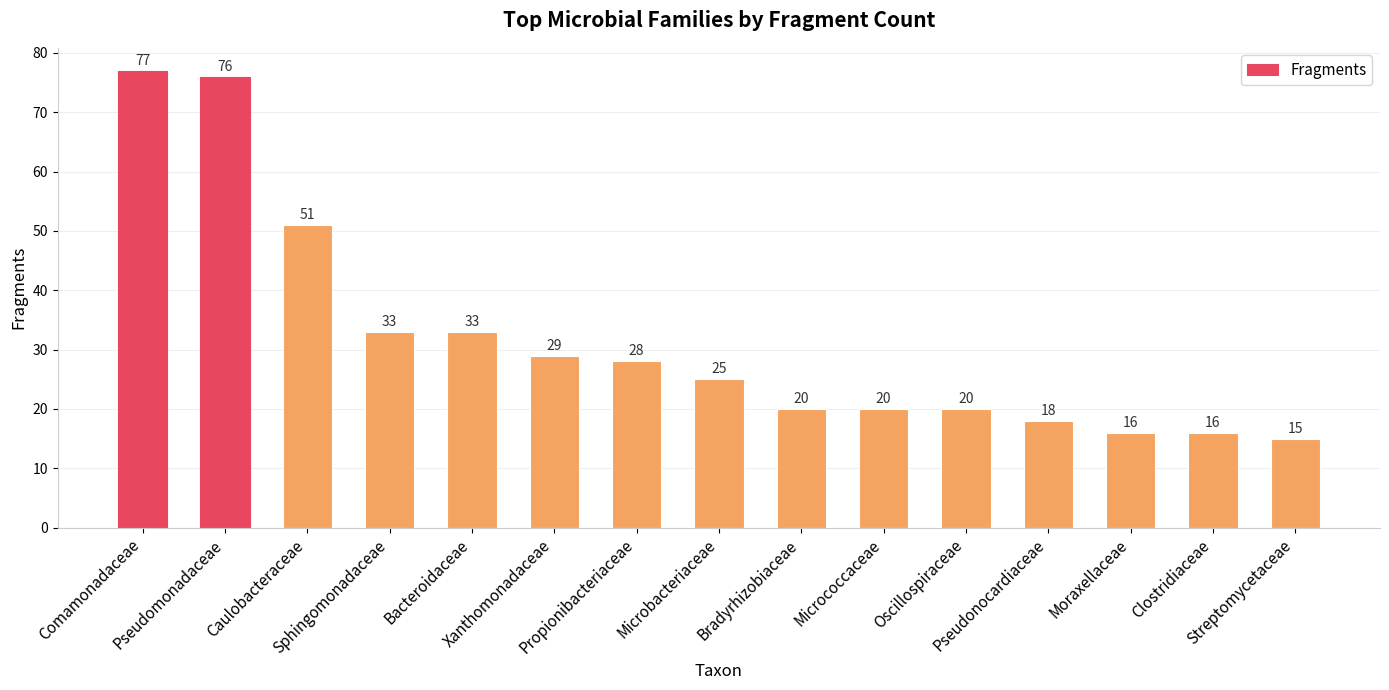

What is the approximate value at Streptomycetaceae, to the nearest 10?

20